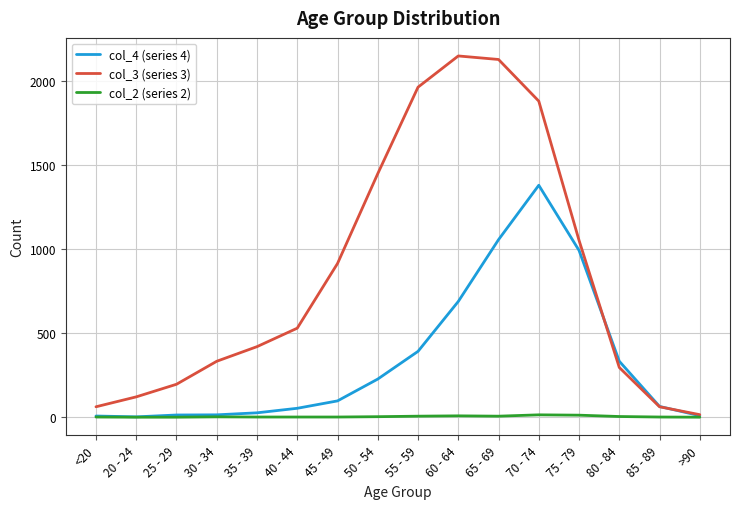

Which series has the widest spread of values?

col_3 (series 3)